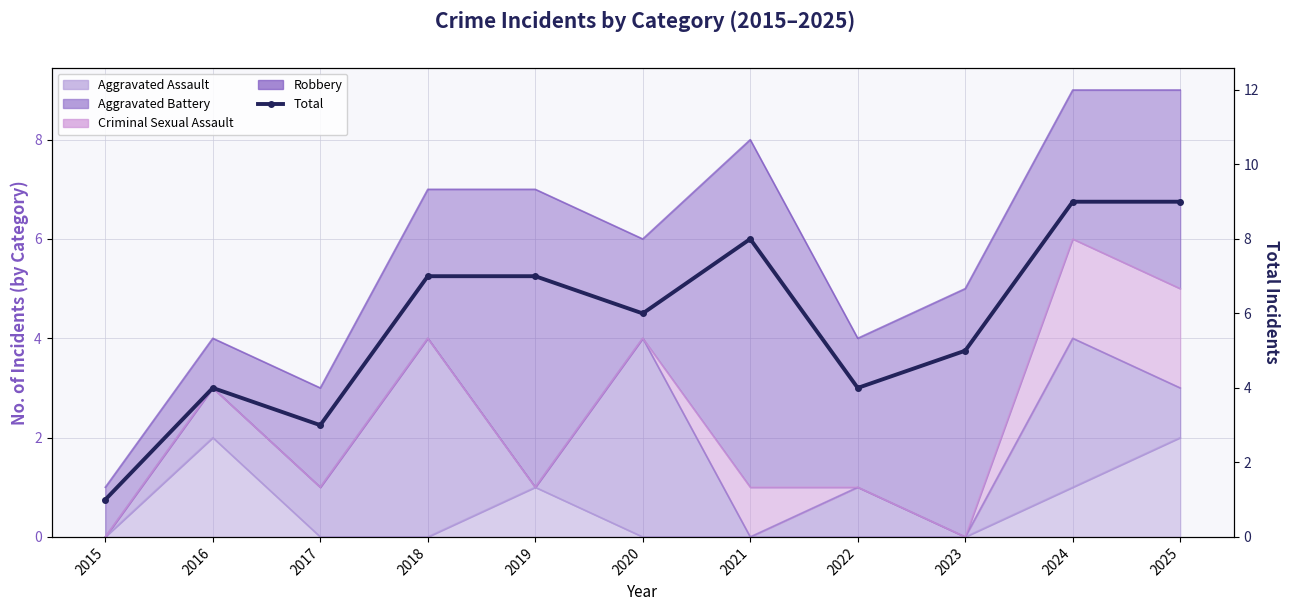

What is the average value?

6